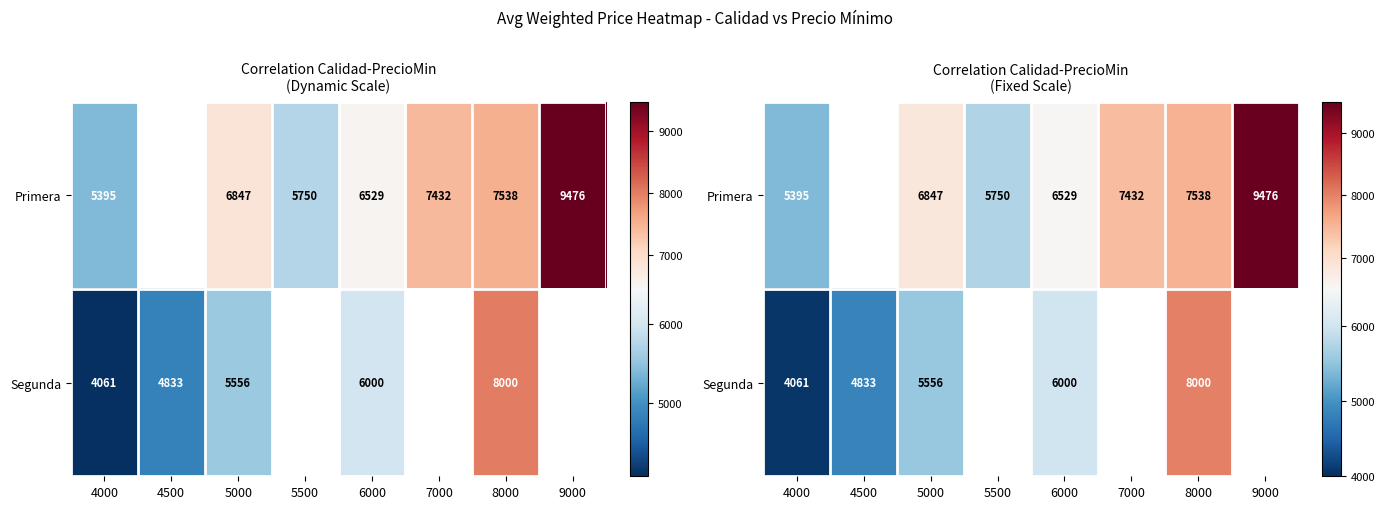

What is the minimum value for Primera?

5395.0